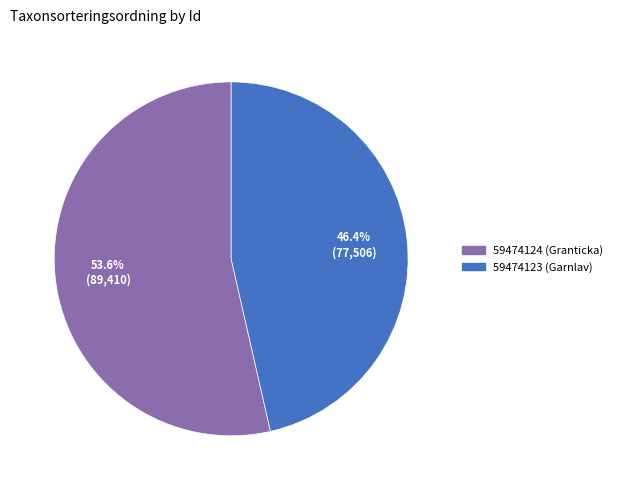

Which category has the smallest portion of the pie?

59474123 (Garnlav)